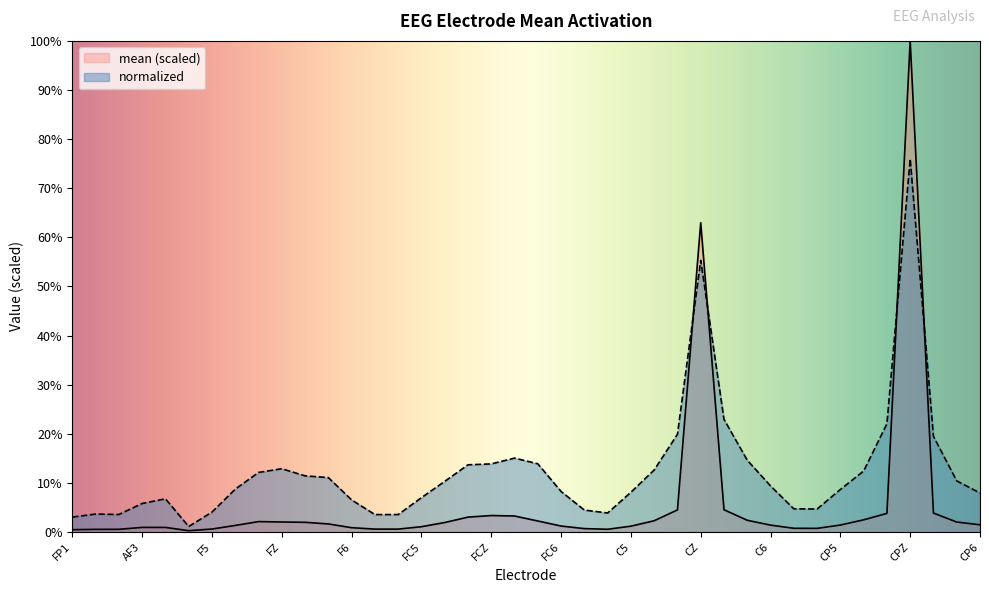

Is it true that normalized equals 0.2 at F1?

False